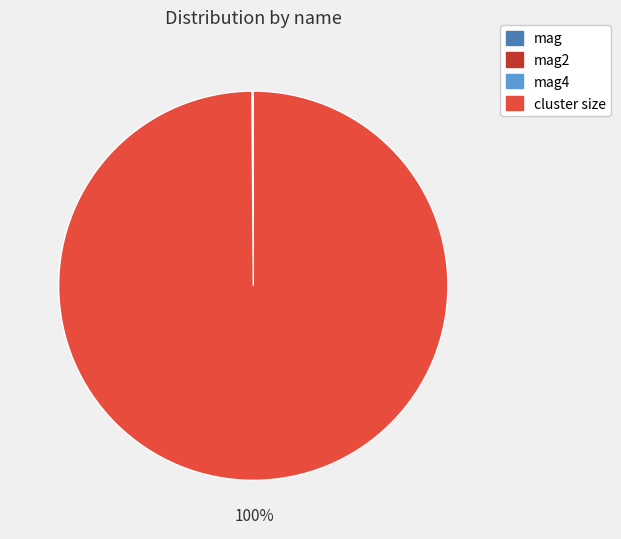

Is there a majority slice in this chart?

Yes